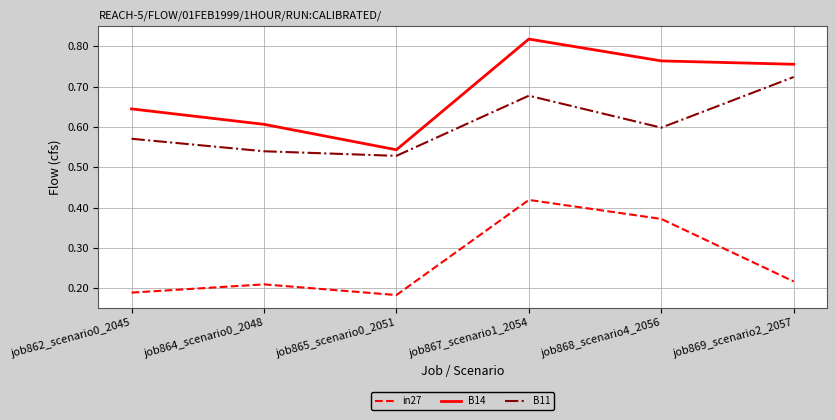

How many series are shown in this chart?

3